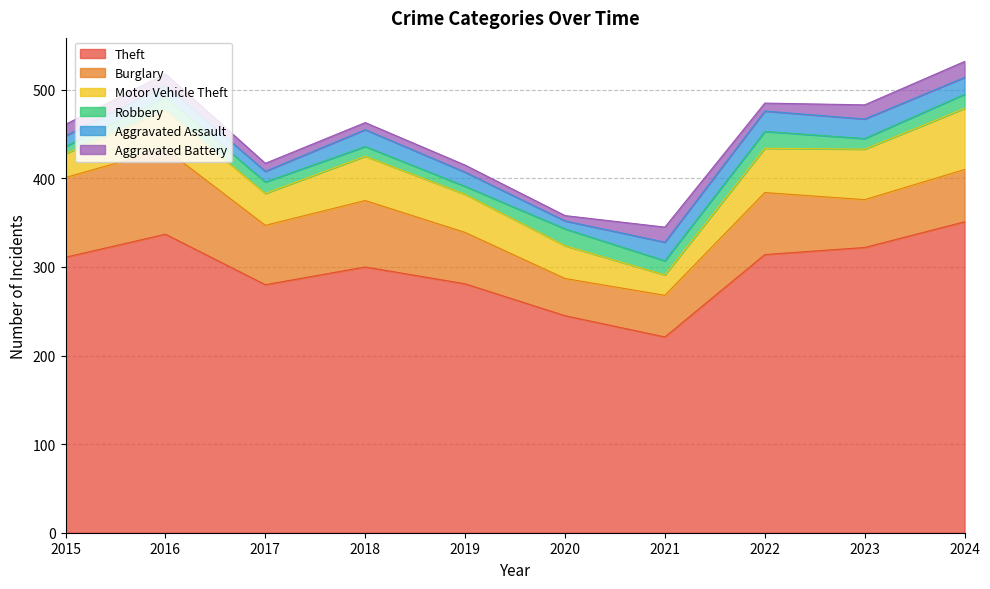

True or false: Aggravated Assault and Motor Vehicle Theft intersect in this chart.

False